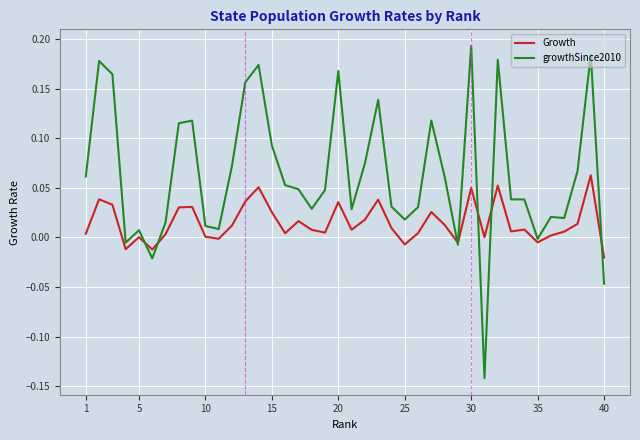

Which series has the largest range (max minus min)?

growthSince2010